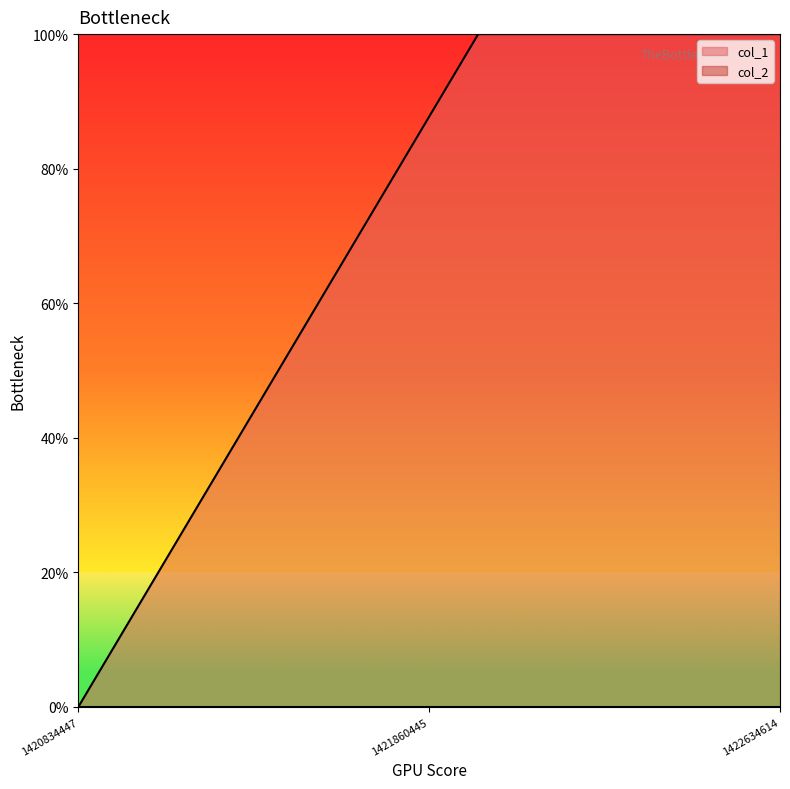

At which label is the value closest to 0?

1420834447